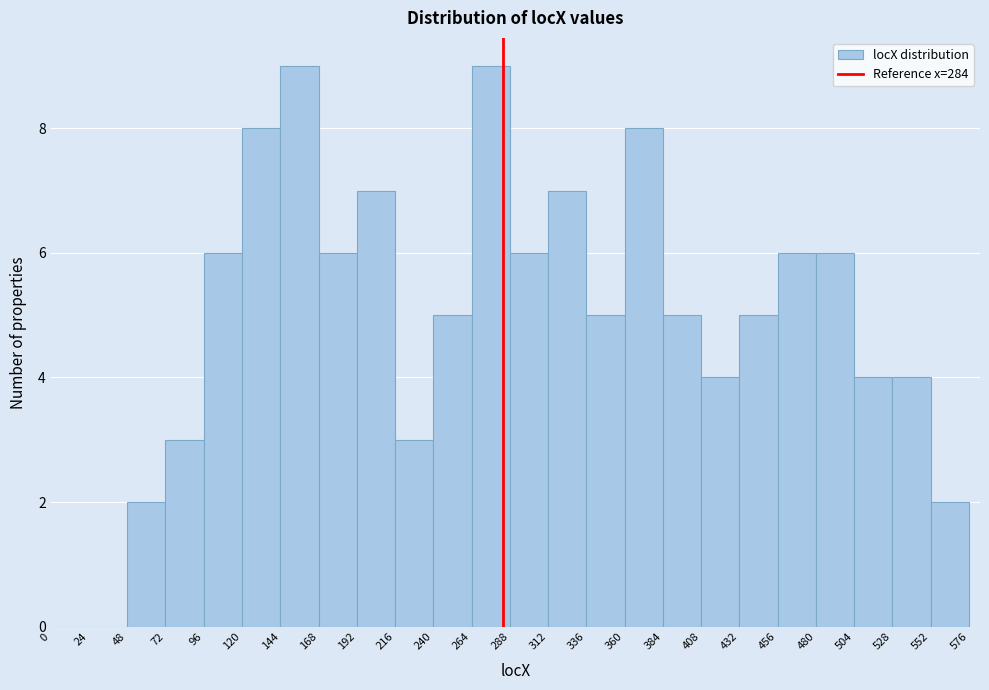

Reading left to right, list every bar in this chart as the range it spans on the x-axis followed by its height. The values are not printed on the chart, so give them approximately, as read against the axis.

0 to 24: 0
24 to 48: 0
48 to 72: 2
72 to 96: 3
96 to 120: 6
120 to 144: 8
144 to 168: 9
168 to 192: 6
192 to 216: 7
216 to 240: 3
240 to 264: 5
264 to 288: 9
288 to 312: 6
312 to 336: 7
336 to 360: 5
360 to 384: 8
384 to 408: 5
408 to 432: 4
432 to 456: 5
456 to 480: 6
480 to 504: 6
504 to 528: 4
528 to 552: 4
552 to 576: 2